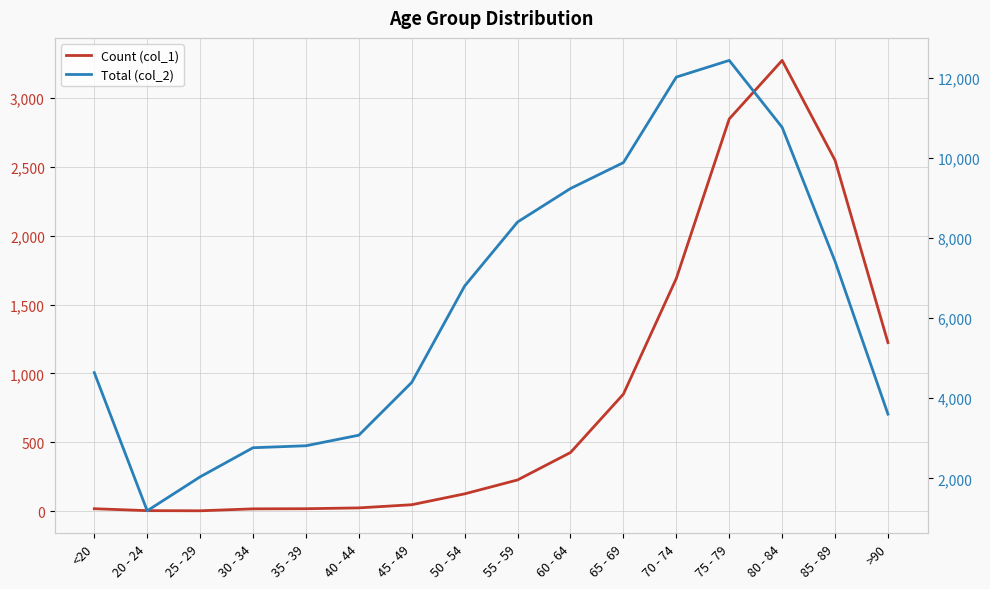

Rank the series by their maximum value, from highest to lowest.

Total (col_2), Count (col_1)